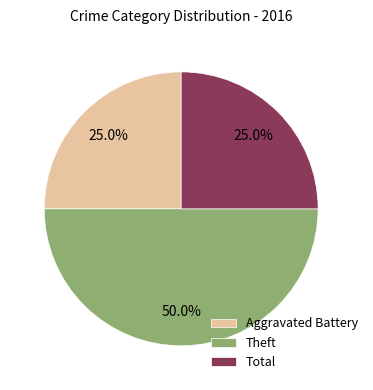

Does Total account for over 50% of the chart?

No